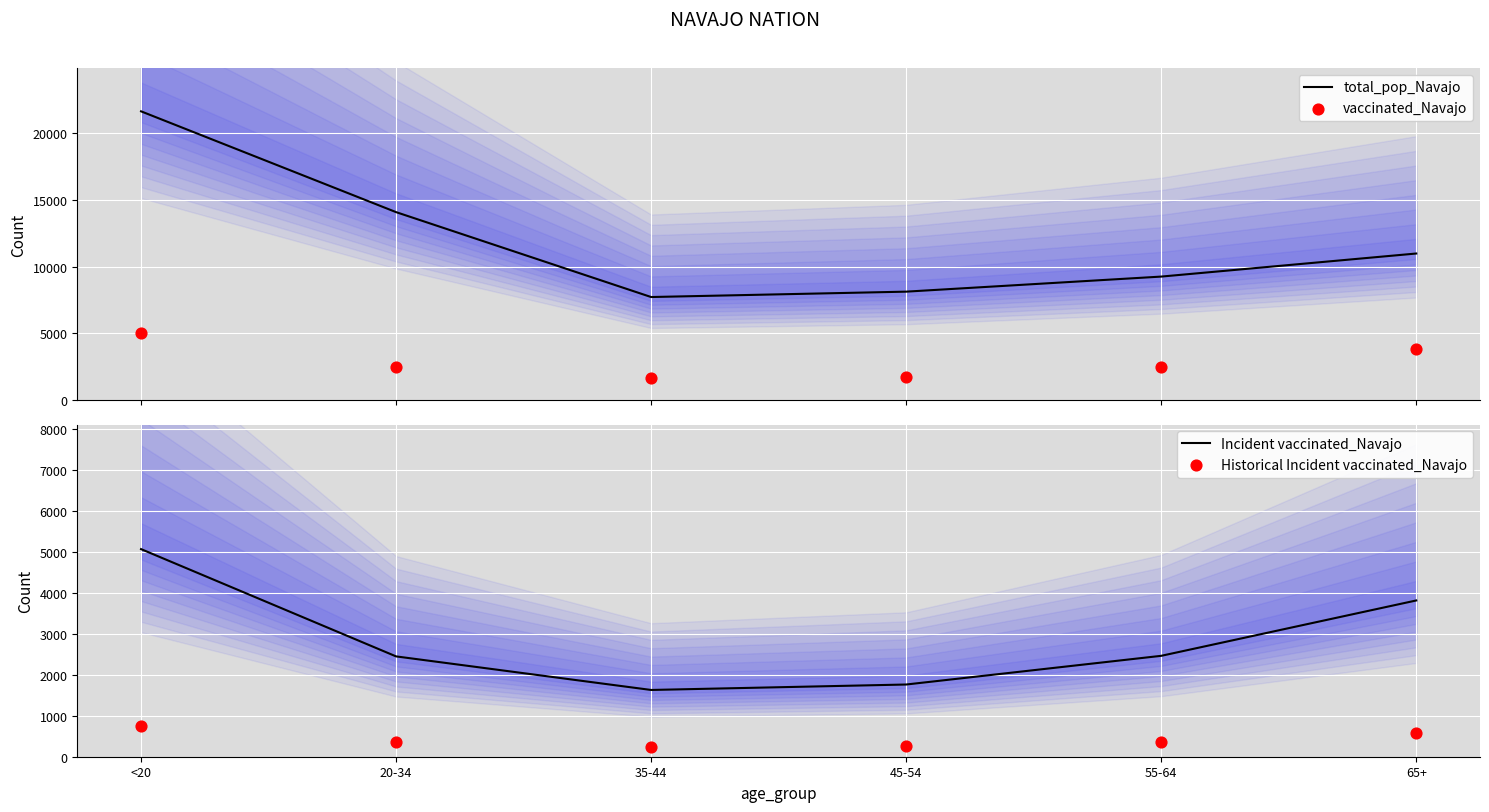

At how many categories does at least one series exceed 16918?

1